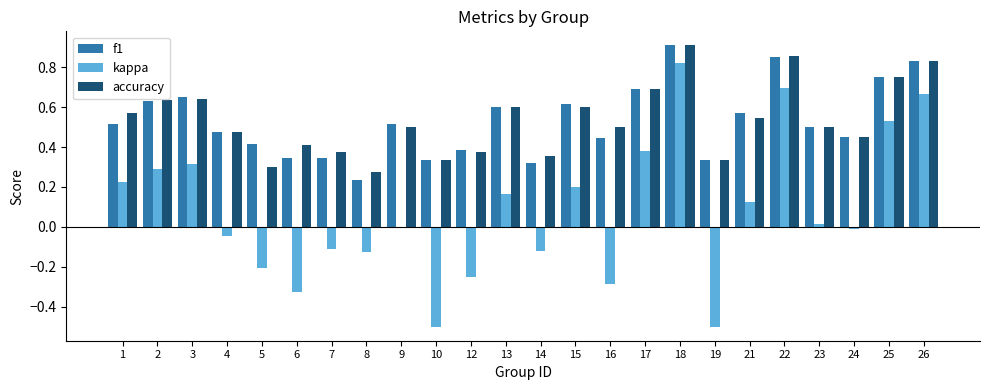

Is the value of f1 at 26 greater than the value of accuracy at 25?

Yes